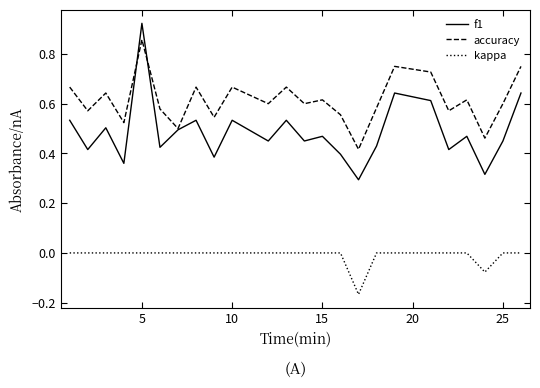

List the series in order of their peak value, lowest first.

kappa, accuracy, f1